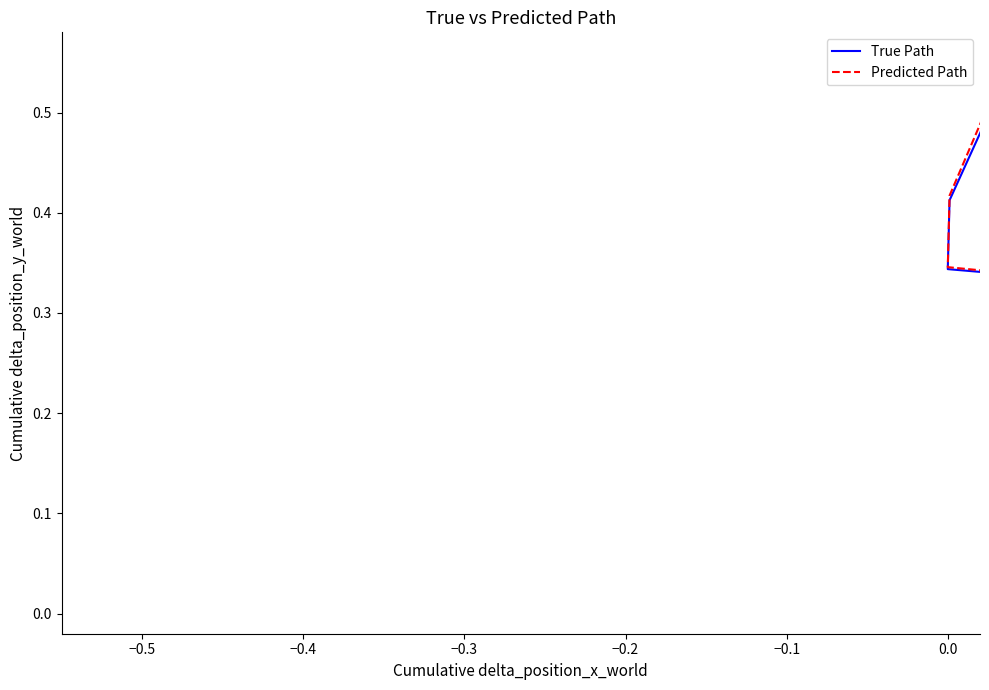

True or false: Predicted Path has more than 1 interior local peaks.

False